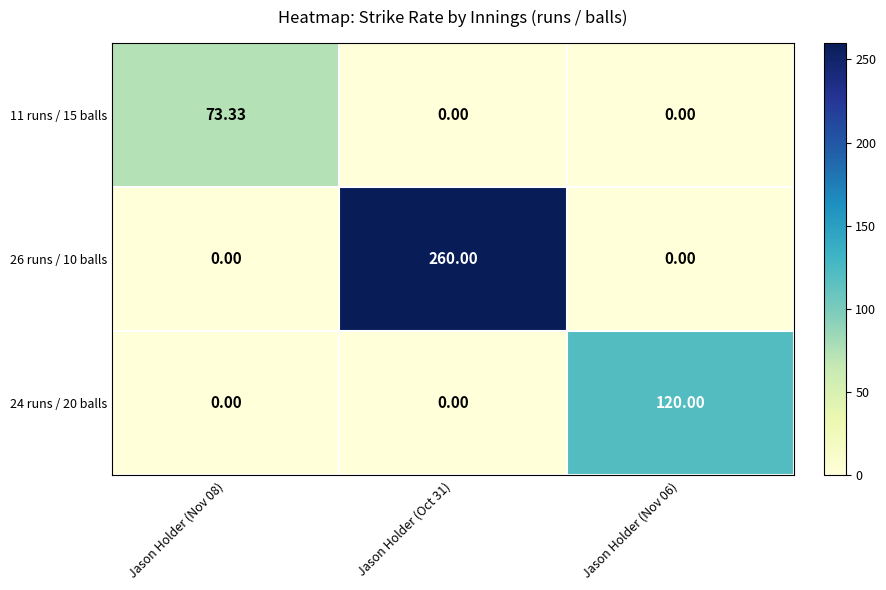

Rank the series by their maximum value, from highest to lowest.

26 runs / 10 balls, 24 runs / 20 balls, 11 runs / 15 balls